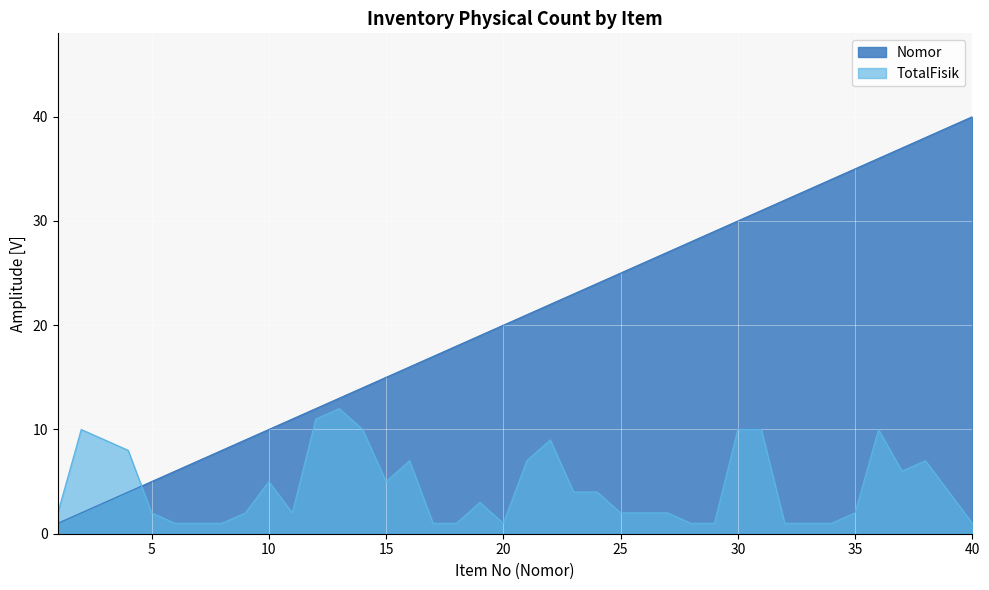

How many intersections are there between Nomor and TotalFisik?

1